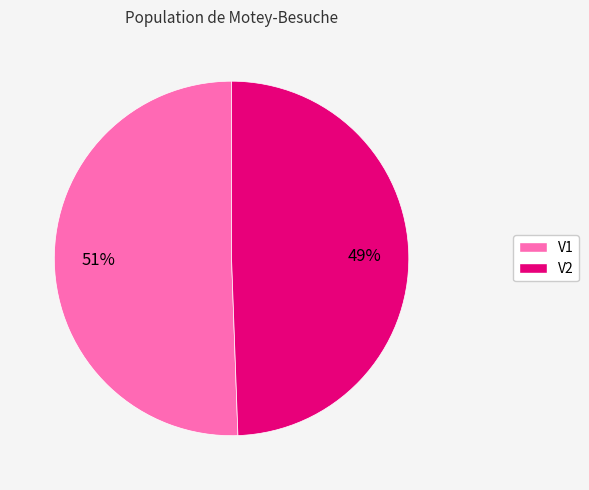

Rank the categories by value from lowest to highest.

V2, V1